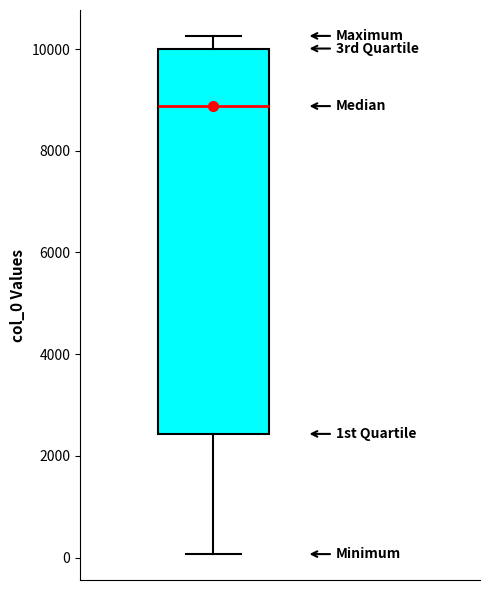

Where does the upper whisker of the box end on the y-axis? The values are not printed on the chart, so give them approximately, as read against the axis.

10200